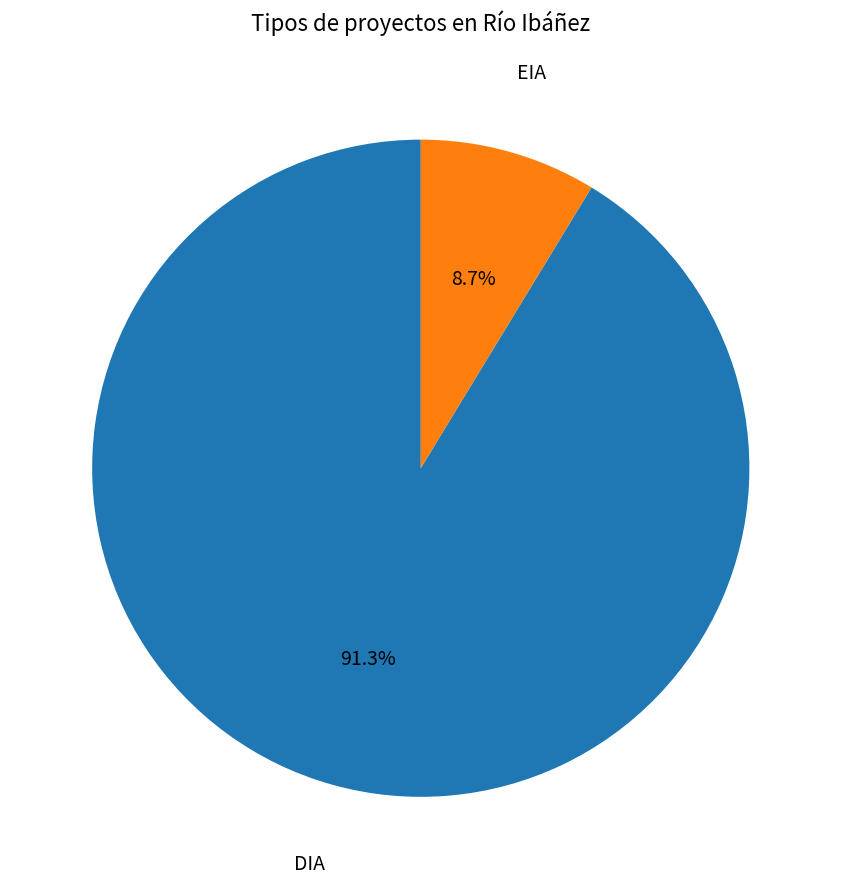

Does any single category account for the majority?

Yes